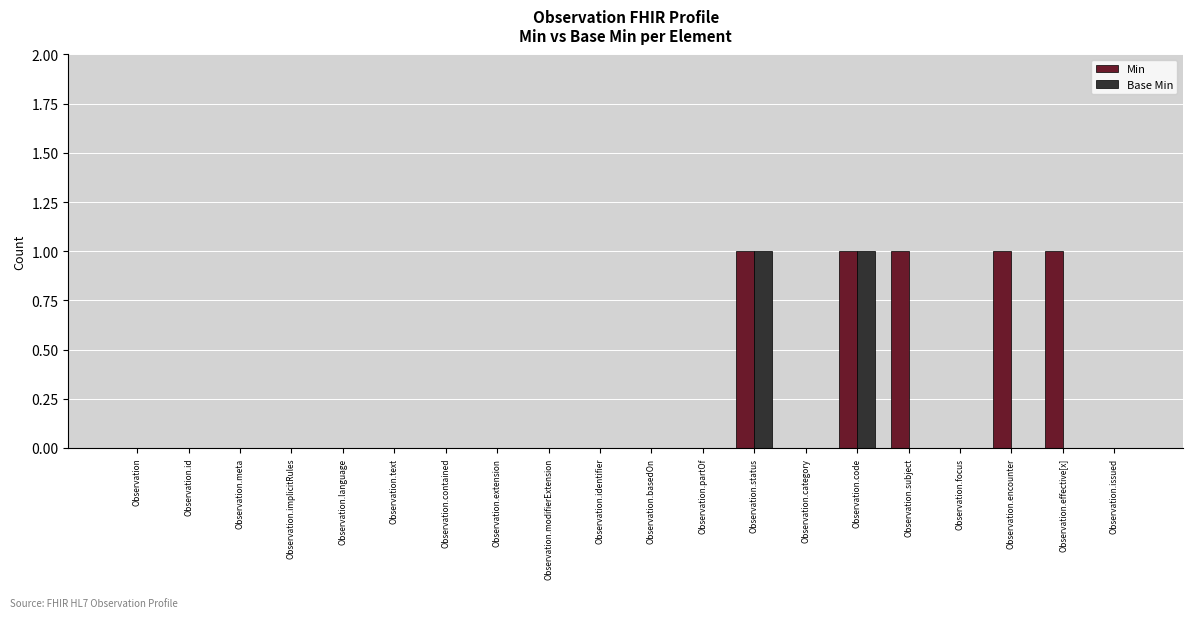

Which series has the largest total across all categories?

Min